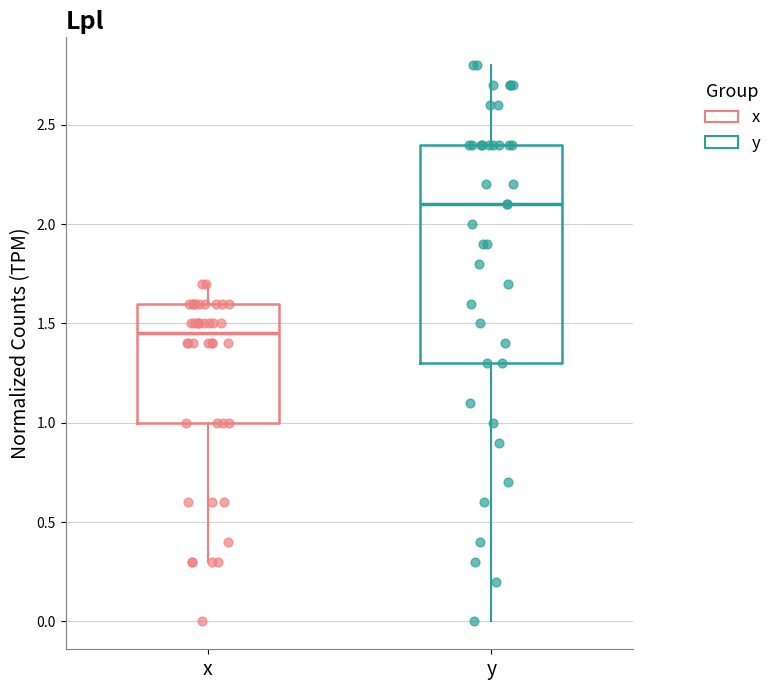

Where is the lower edge of the box for y on the y-axis? The values are not printed on the chart, so give them approximately, as read against the axis.

1.30